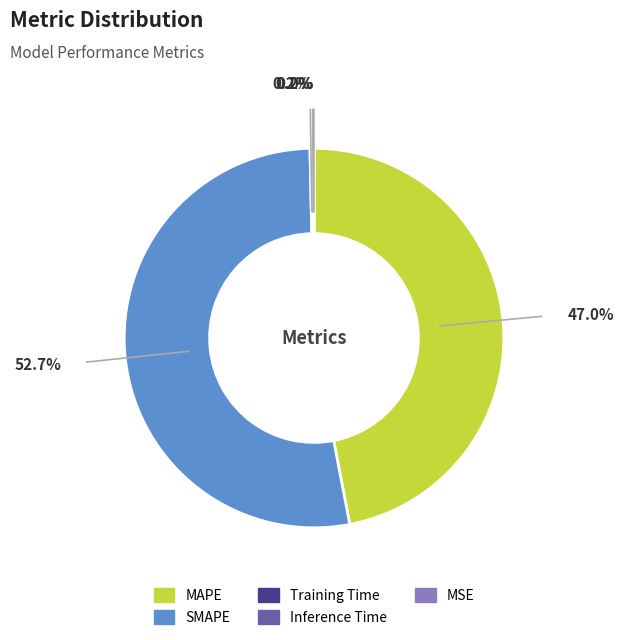

Is there any slice that represents more than half of the pie?

Yes